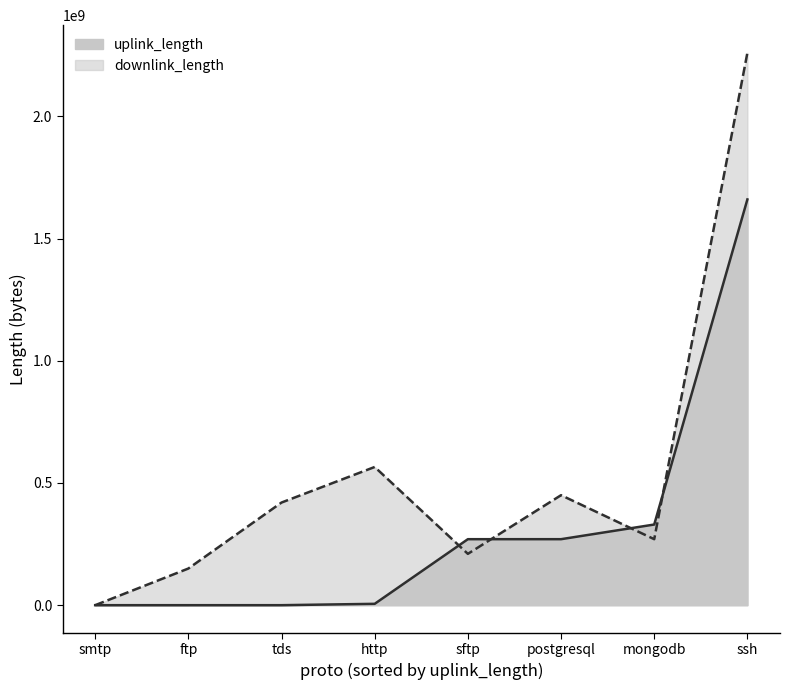

At which category is the sum across all series the highest?

ssh